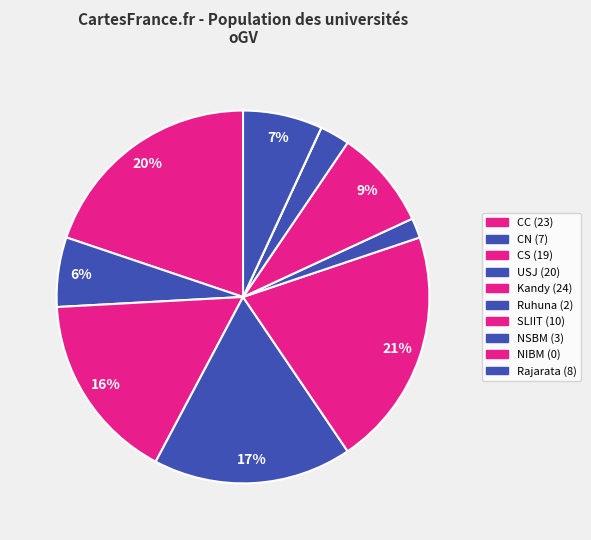

Count the number of slices in the pie.

10